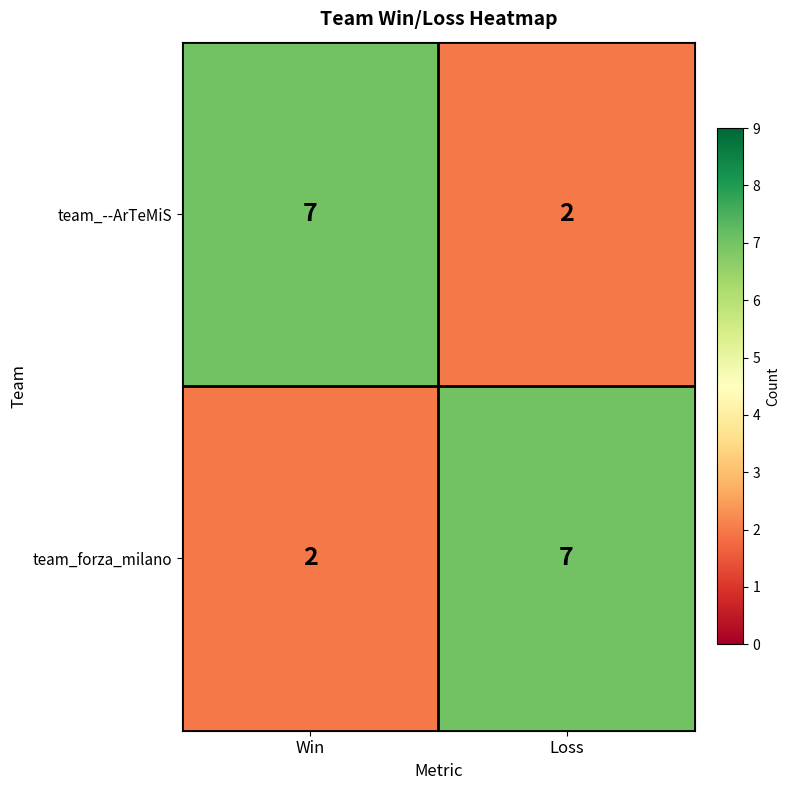

Reading left to right, list all the values displayed in this chart.

team_--ArTeMiS: Win=7	Loss=2
team_forza_milano: Win=2	Loss=7